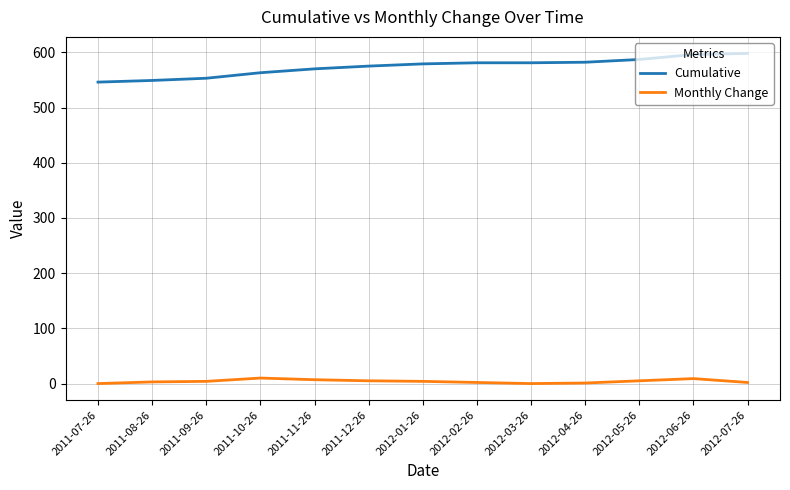

What are all the series names shown in the legend?

Cumulative, Monthly Change